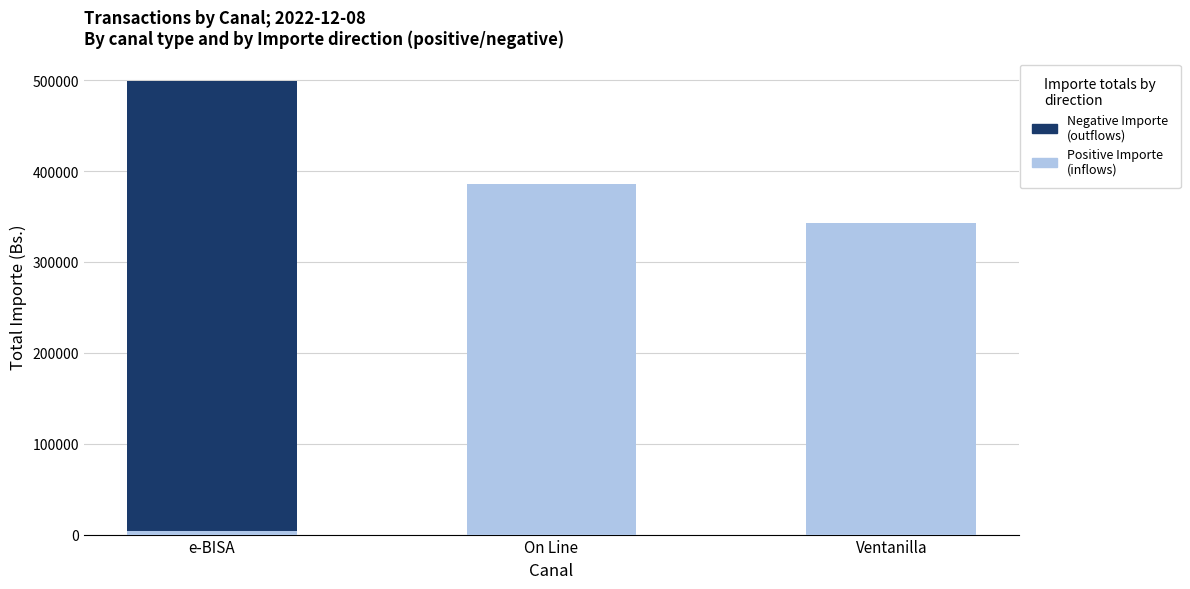

What is the sum of the Positive Importe (inflows) values at e-BISA and Ventanilla?

346677.0